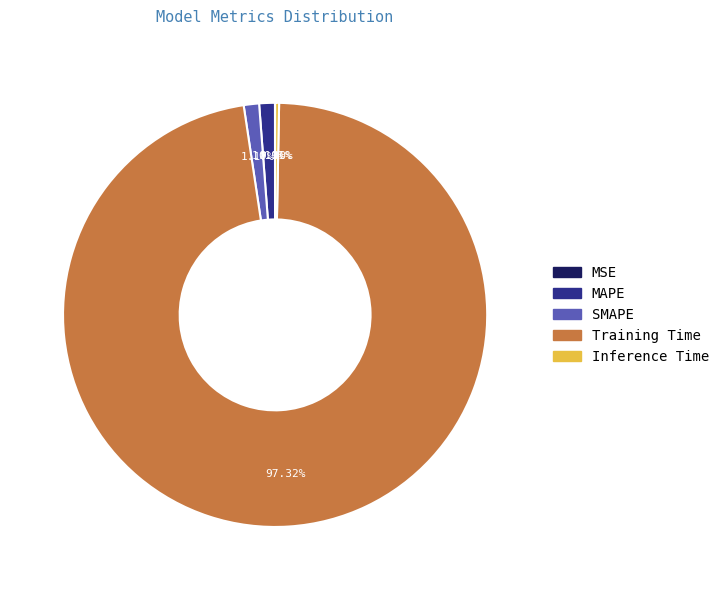

To the nearest percent, what portion does SMAPE represent?

1%